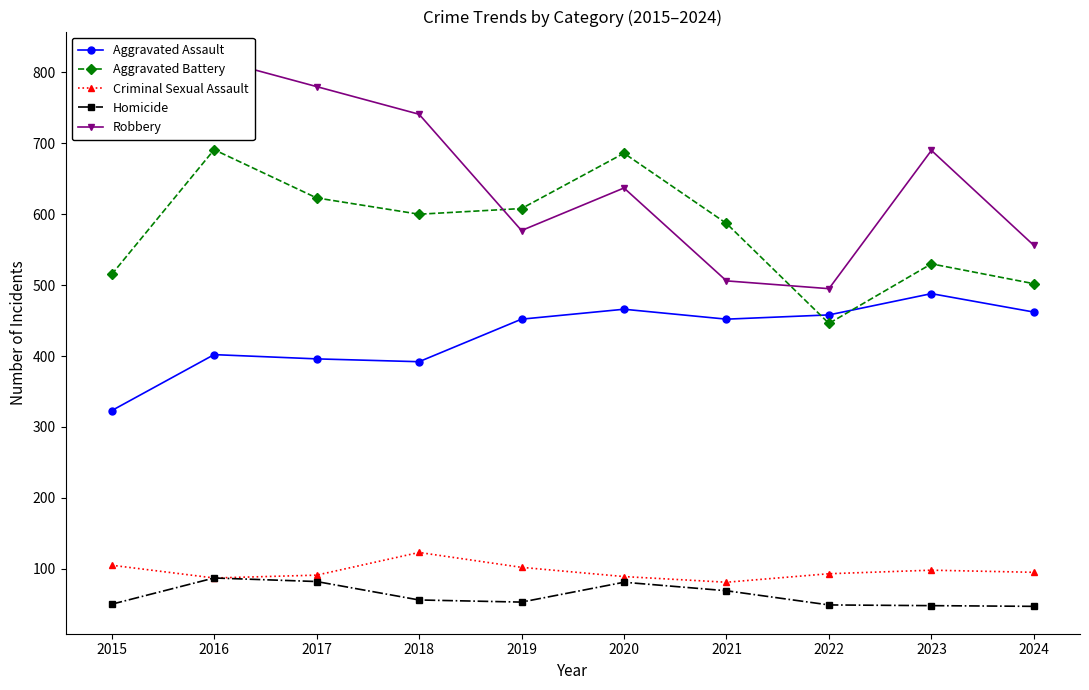

What is the sum of all Aggravated Battery values?

5788